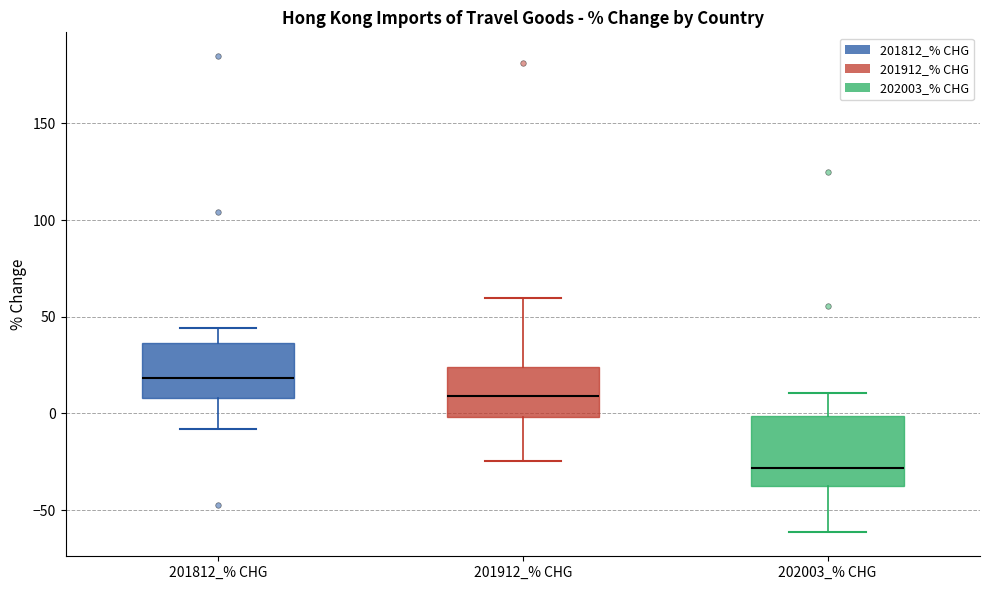

Comparing the boxes themselves (not the whiskers), which one is the tallest?

202003_% CHG